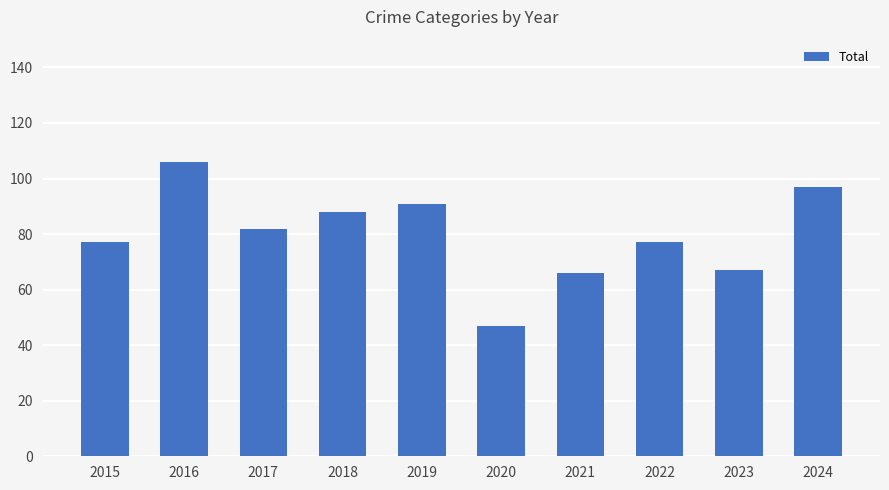

The chart shows a value of 77 at 2022. True or false?

True